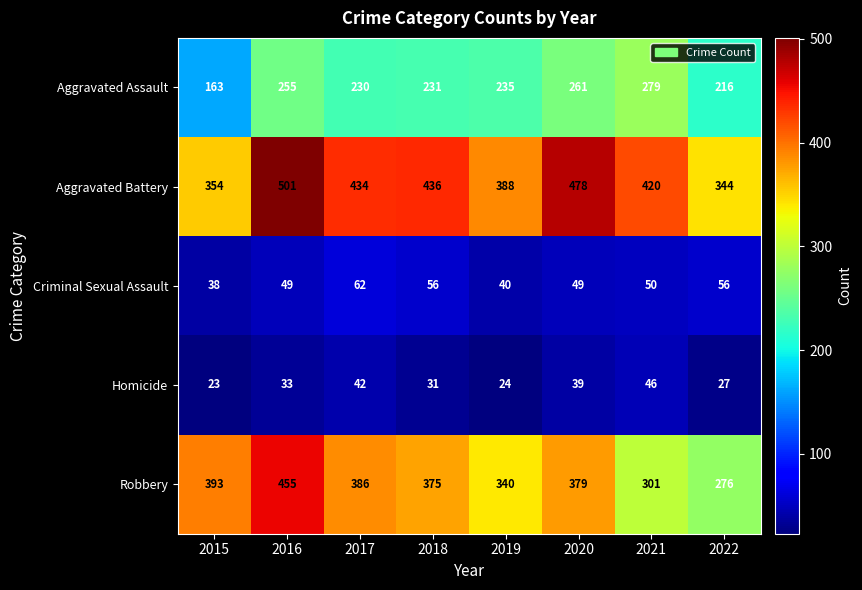

What is the difference between the second highest and second lowest values in the Robbery series?

92